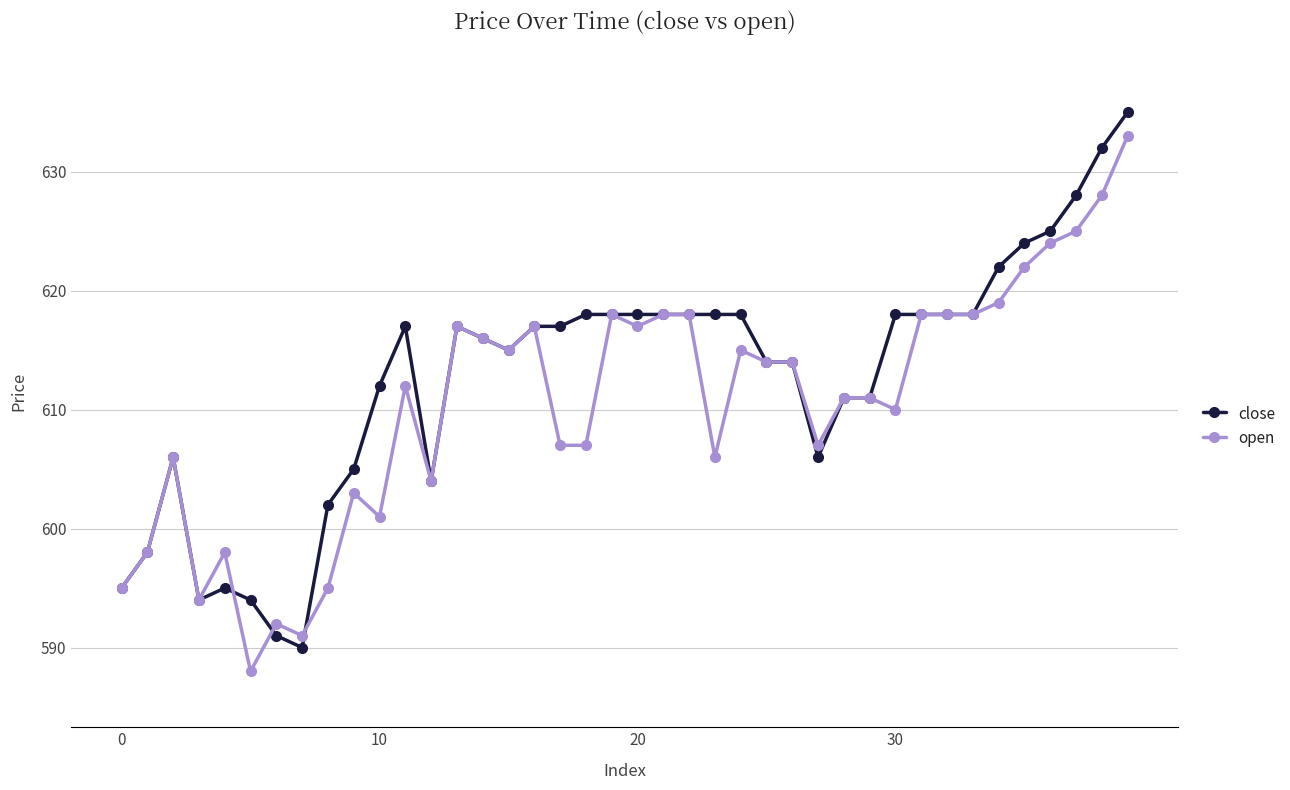

List the series in order of their peak value, highest first.

close, open